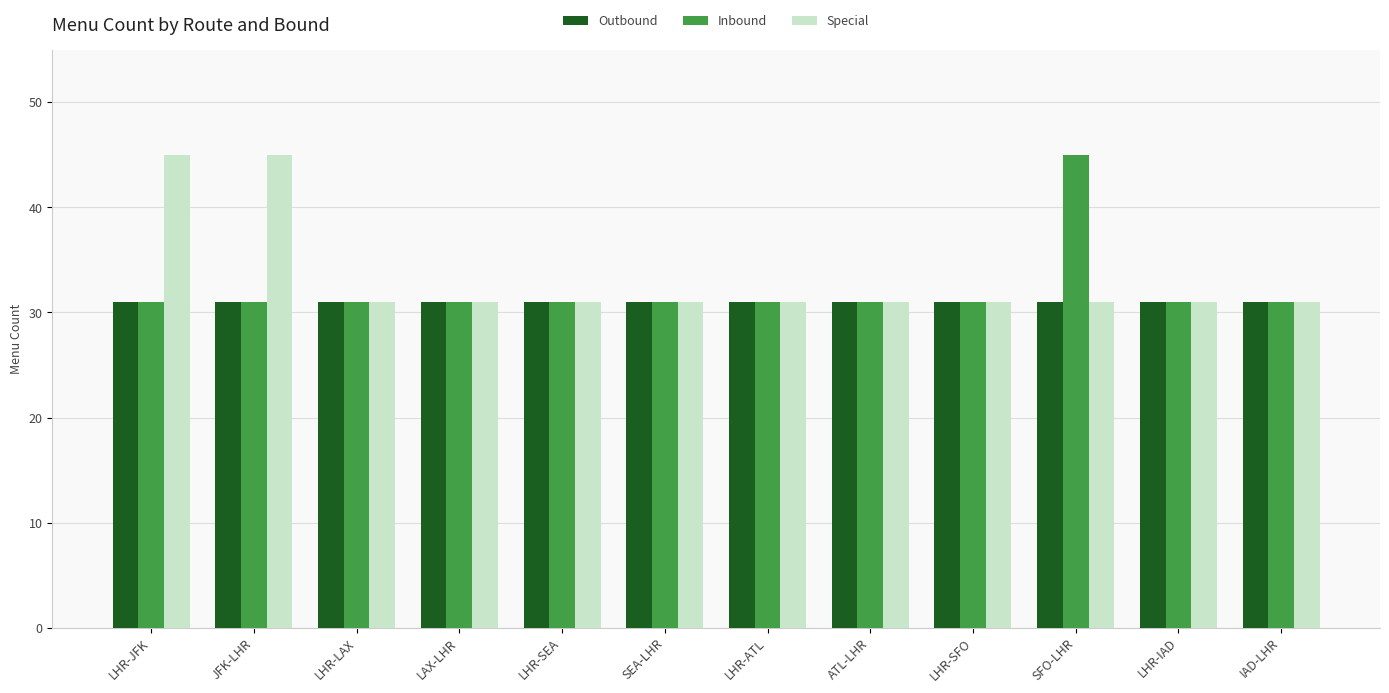

What are all the series names shown in the legend?

Outbound, Inbound, Special